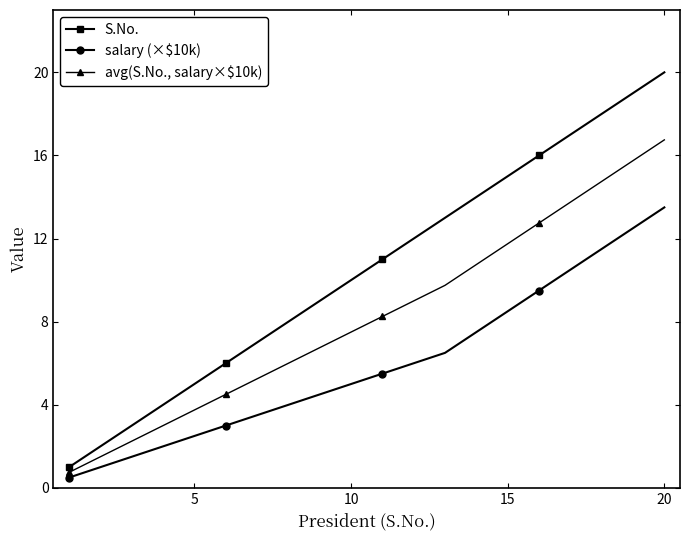

True or false: salary (×$10k) has more than 1 interior local peaks.

False